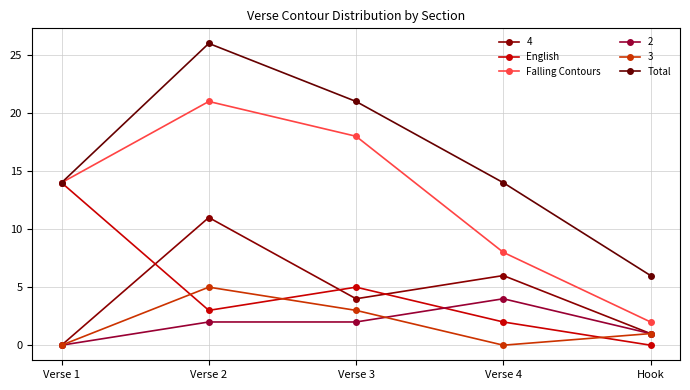

How many interior local valleys does the English series have?

1